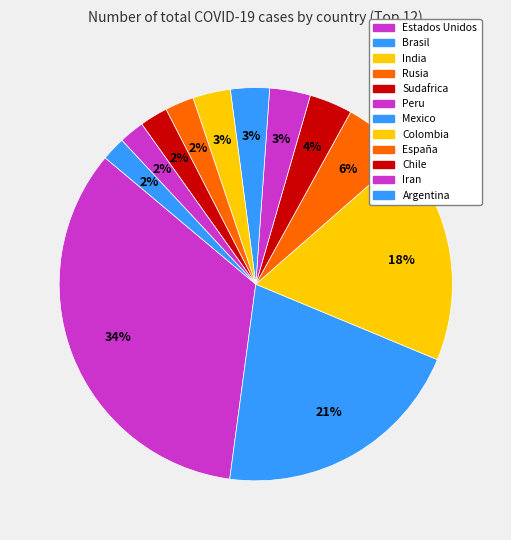

Rank the categories by value from highest to lowest.

Estados Unidos, Brasil, India, Rusia, Sudafrica, Peru, Mexico, Colombia, España, Chile, Iran, Argentina